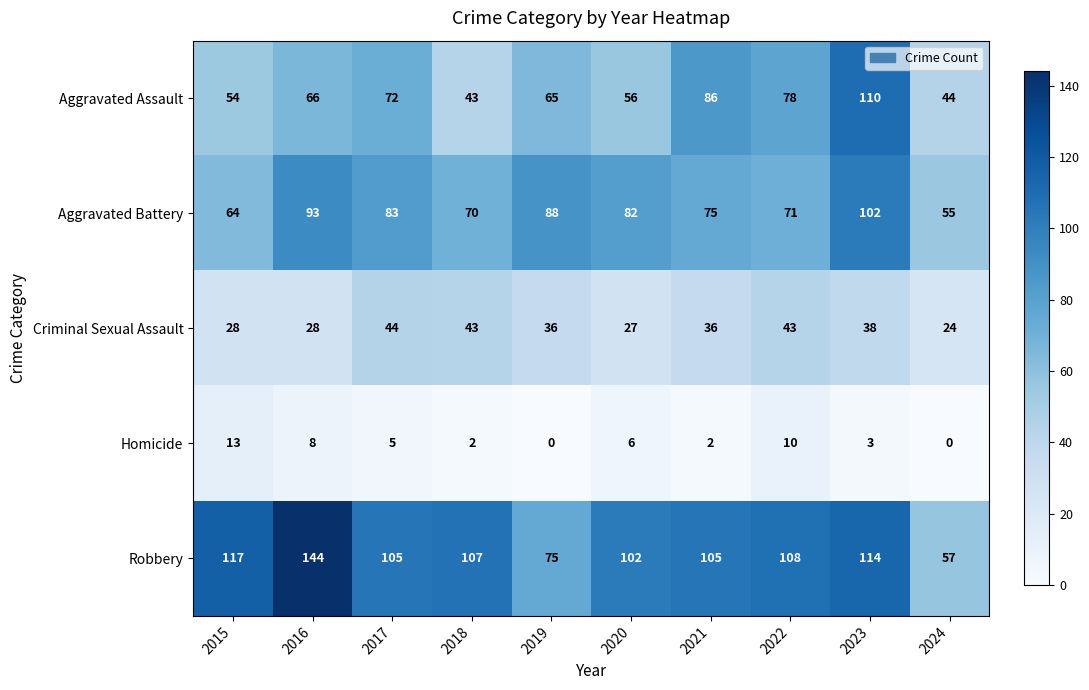

The value of Robbery at 2023 is 114. True or false?

True